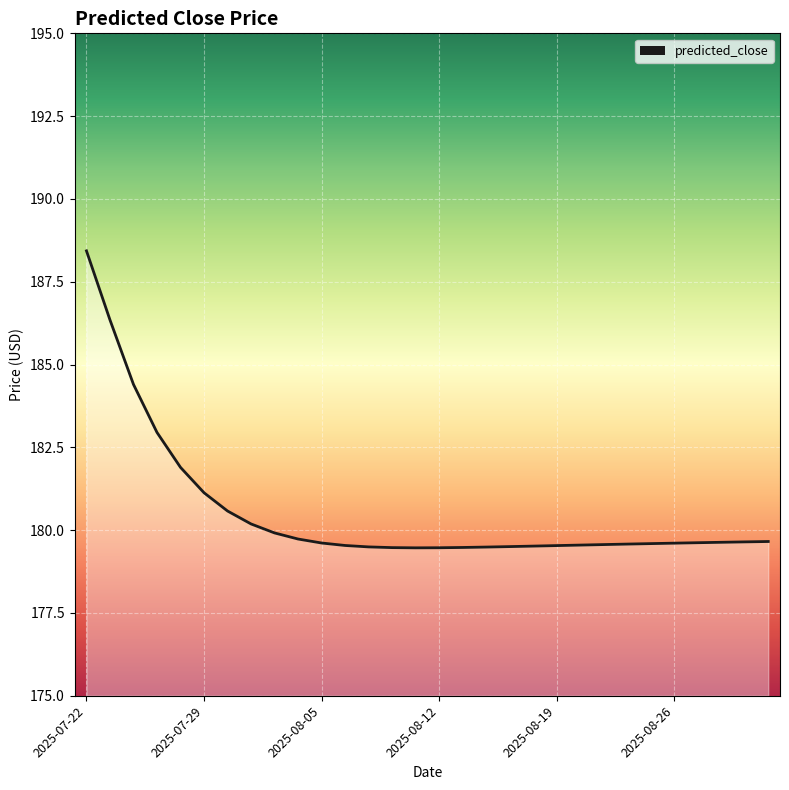

What is the difference between the maximum and minimum values?

9.0